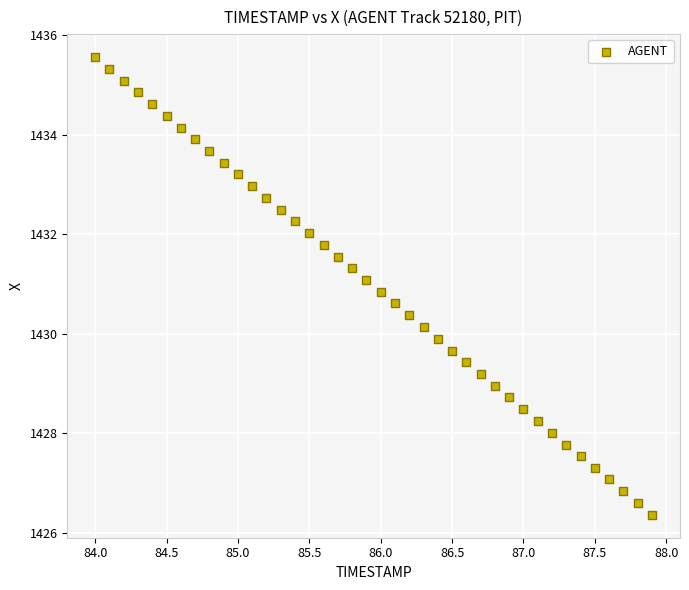

What is the range of X values (max minus min)?

3.9